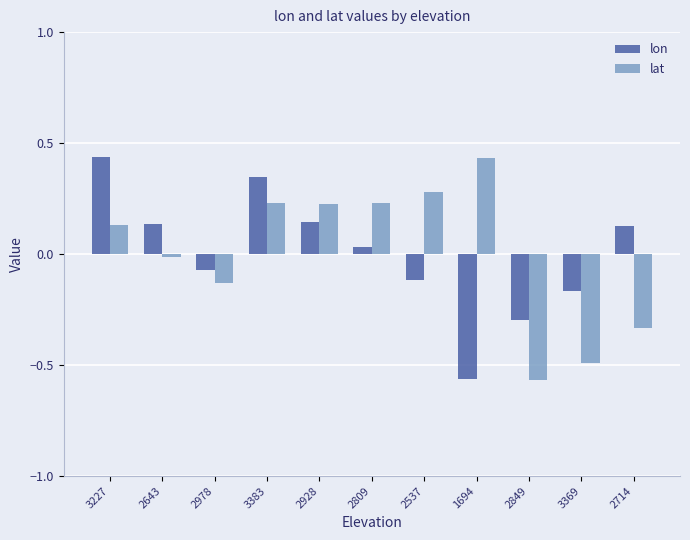

Which category has the highest value in the lat series?

1694